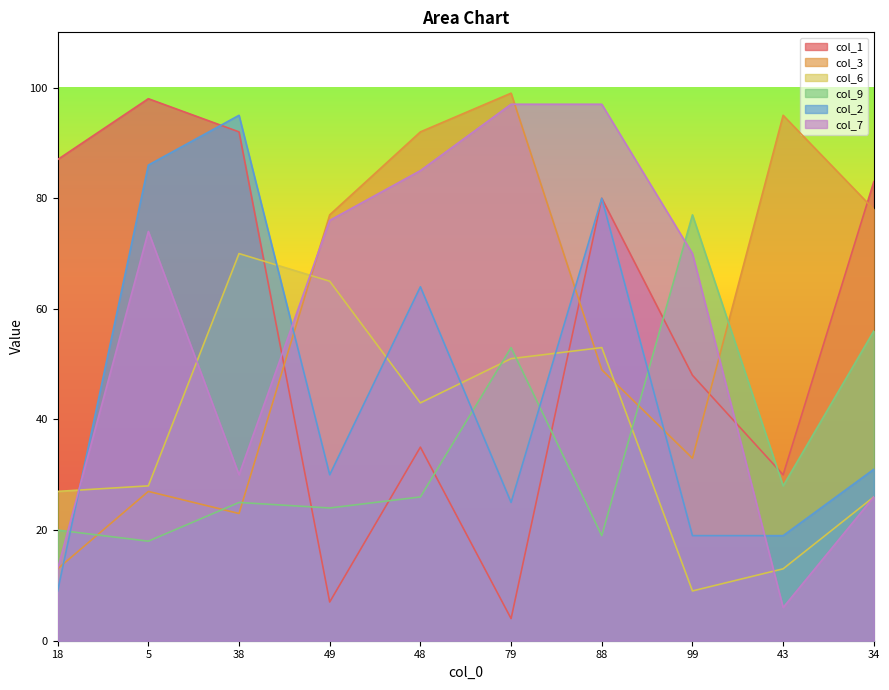

Reading left to right, extract all data points from this chart.

col_1: 18=87	5=98	38=92	49=7	48=35	79=4	88=80	99=48	43=30	34=83
col_3: 18=13	5=27	38=23	49=77	48=92	79=99	88=49	99=33	43=95	34=78
col_6: 18=27	5=28	38=70	49=65	48=43	79=51	88=53	99=9	43=13	34=26
col_9: 18=20	5=18	38=25	49=24	48=26	79=53	88=19	99=77	43=28	34=56
col_2: 18=9	5=86	38=95	49=30	48=64	79=25	88=80	99=19	43=19	34=31
col_7: 18=13	5=74	38=30	49=76	48=85	79=97	88=97	99=70	43=6	34=26